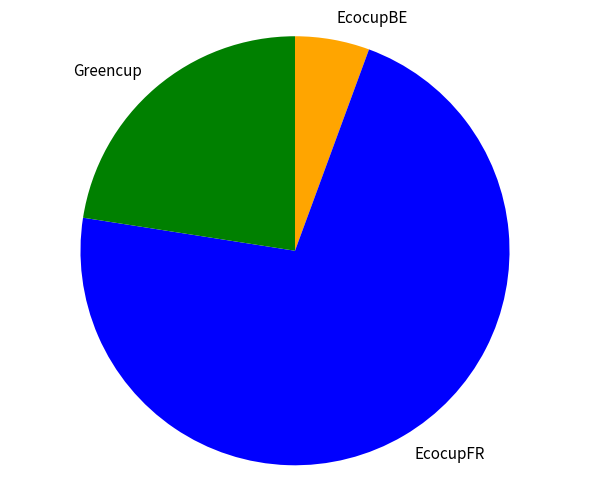

Which slice is the smallest?

EcocupBE